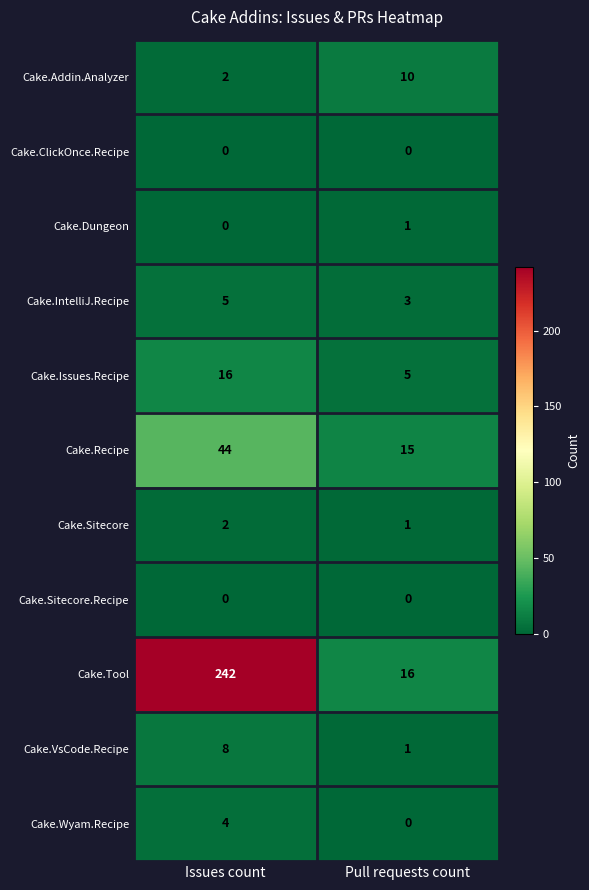

The Cake.Tool series shows 242 at Issues count. True or false?

True